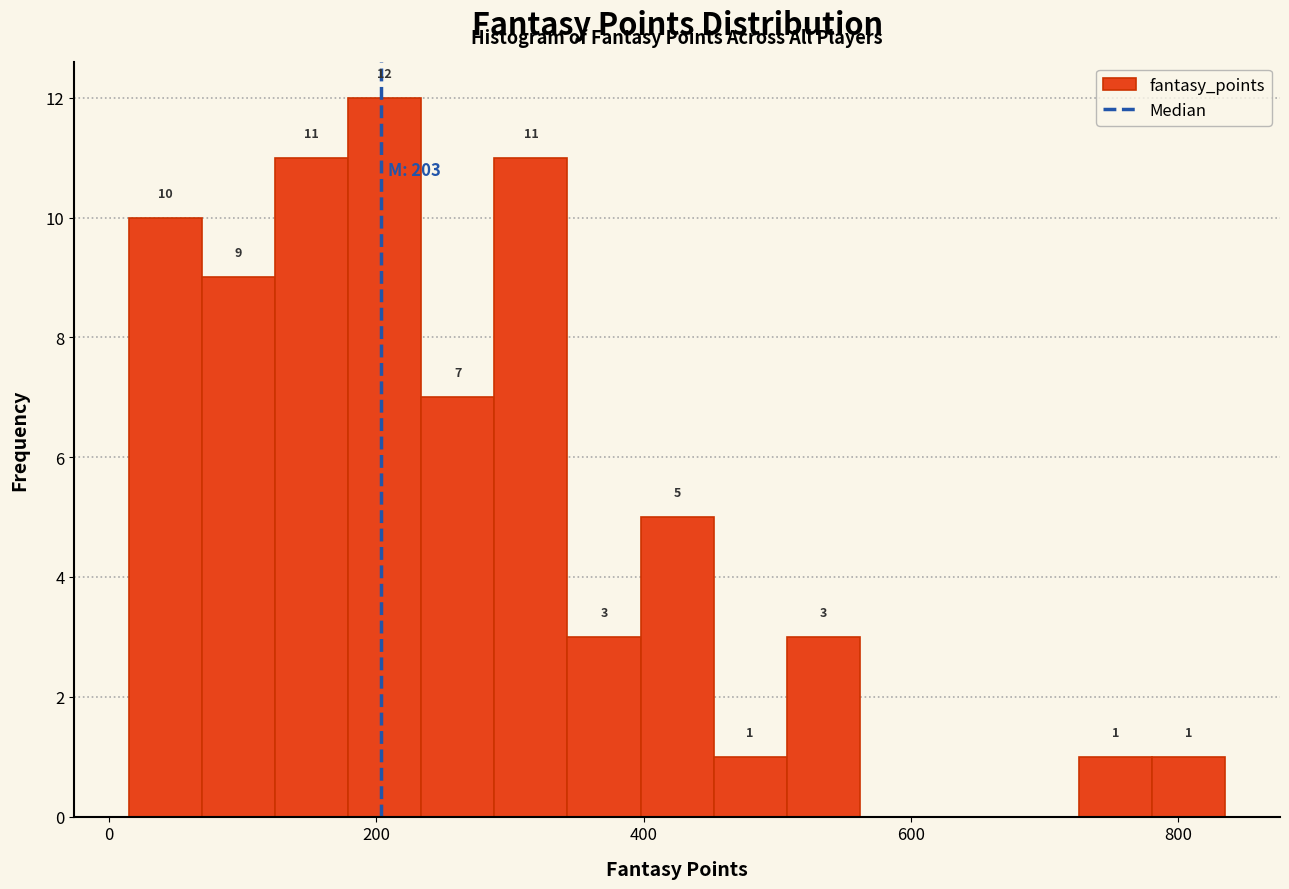

Read against the x-axis, roughly where is the centre of the tallest bar?

200